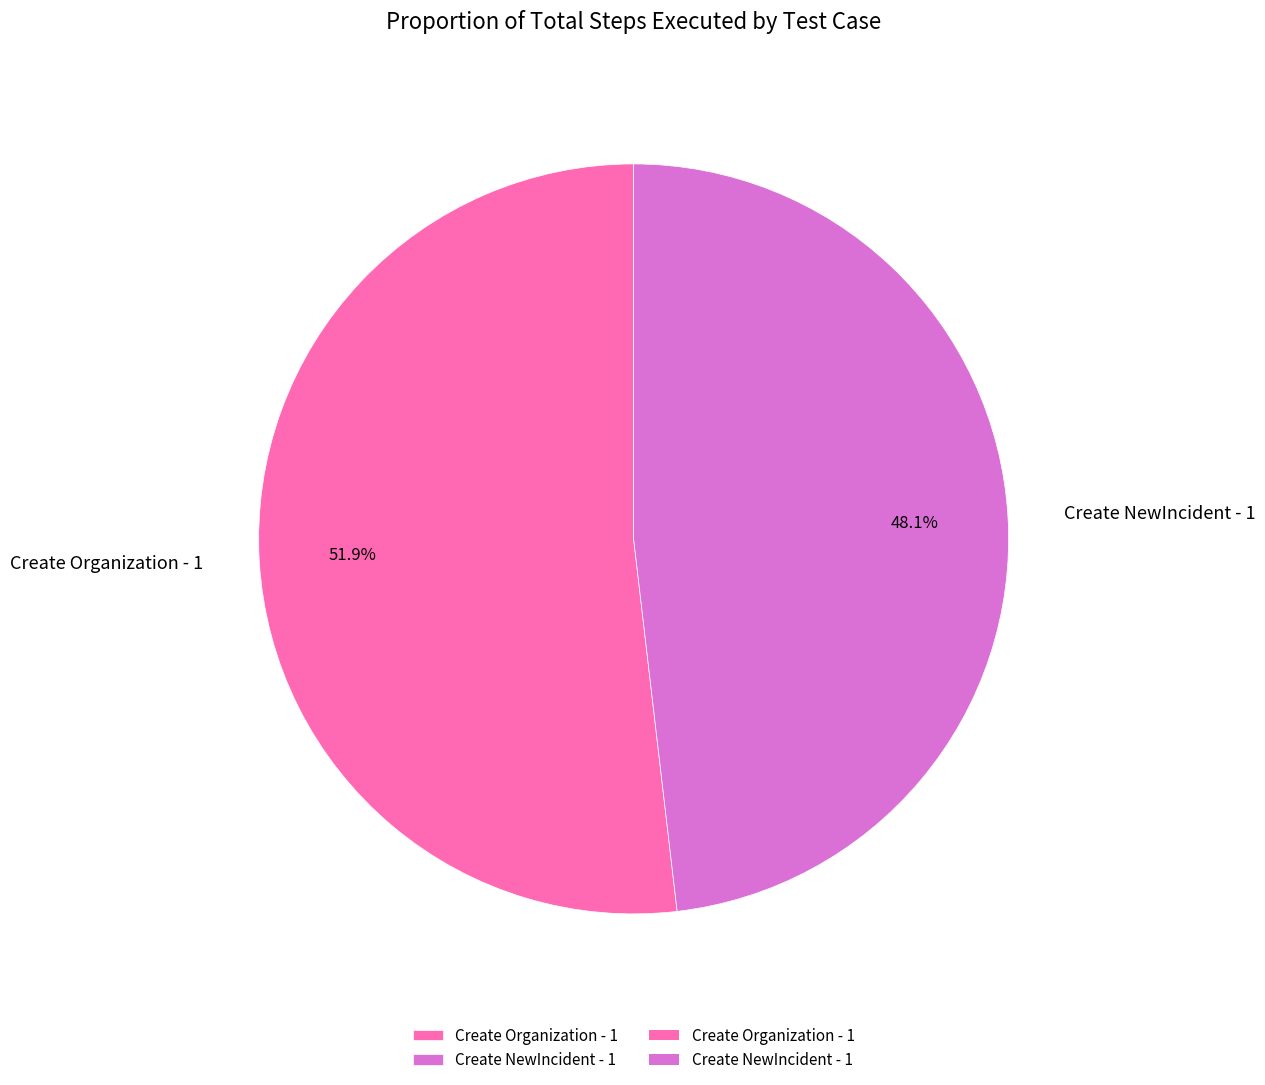

To the nearest percent, what is the average slice percentage?

50%